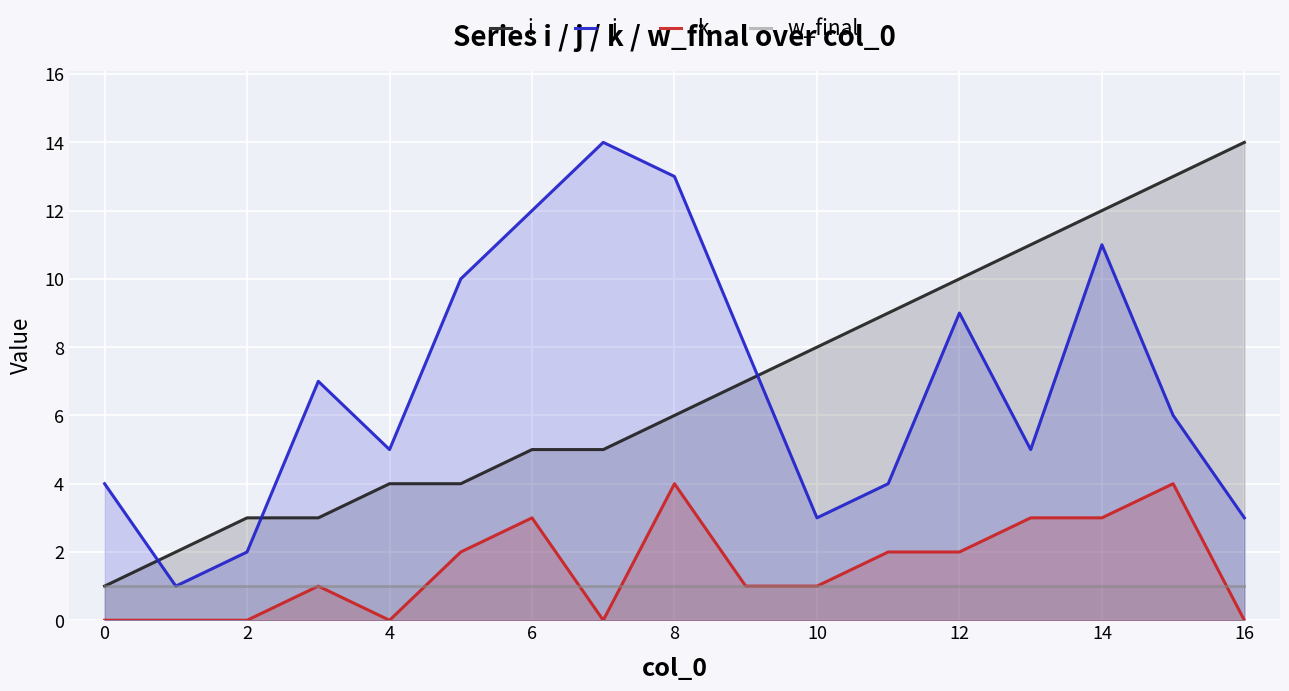

The j series shows 7 at 13. True or false?

False